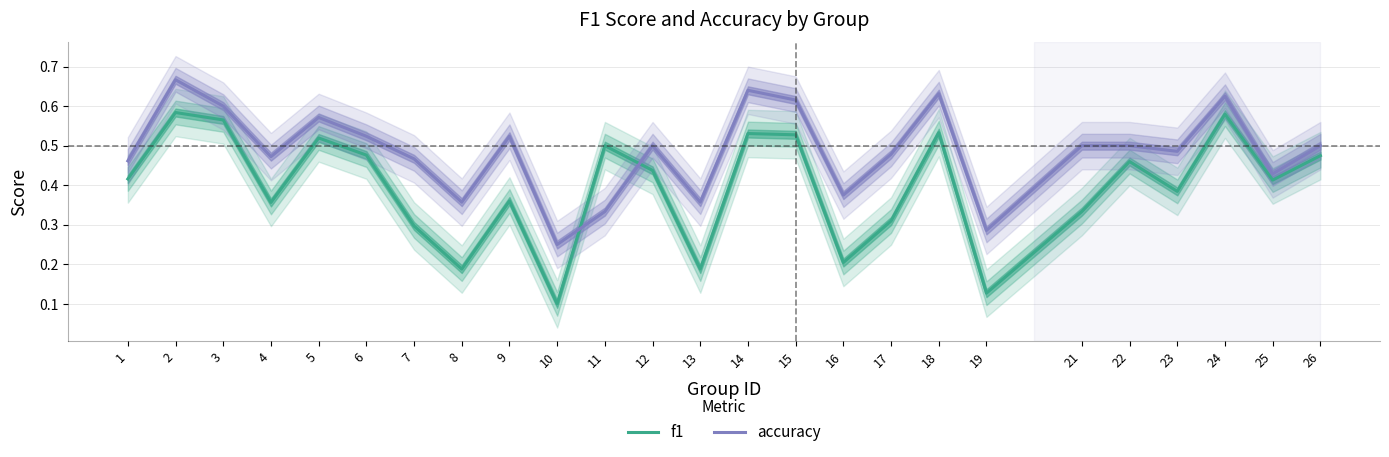

Is it true that f1 equals 0.7 at 6?

False